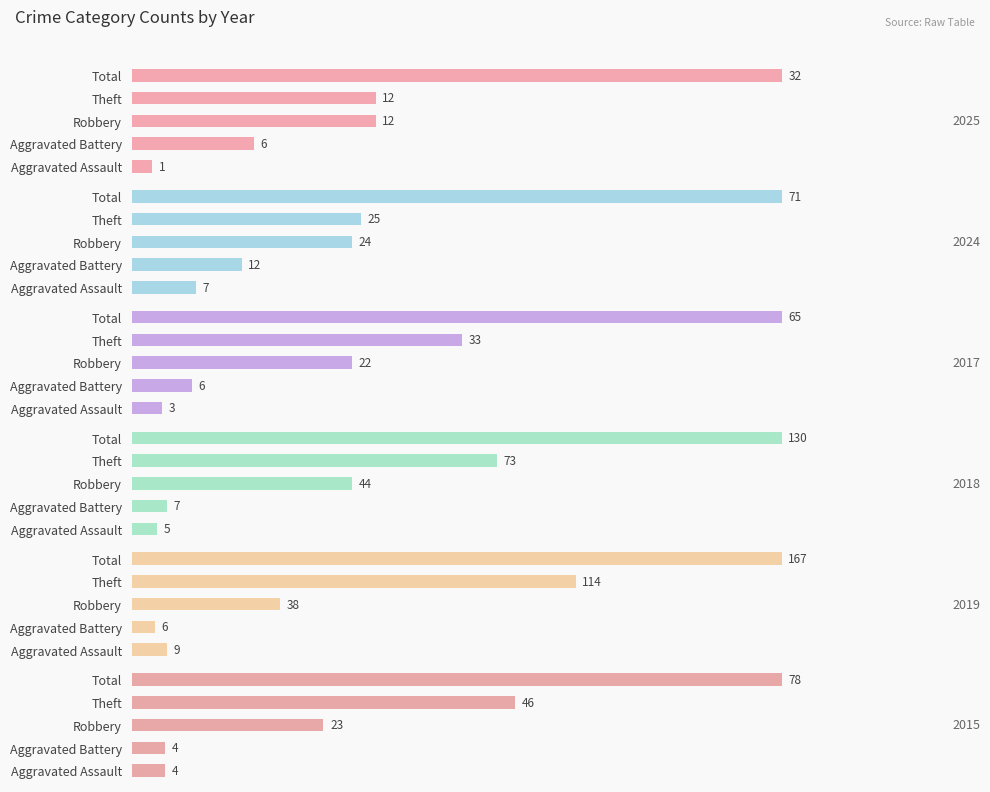

What is the difference between the 2024 values at Aggravated Assault and Total?

64